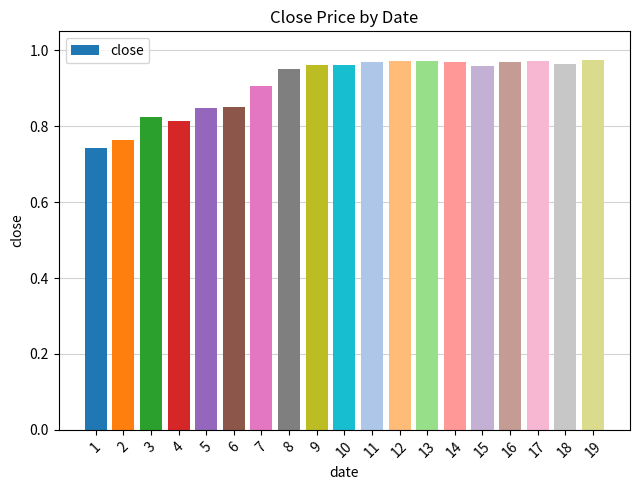

What is the sum of all values?

17.3